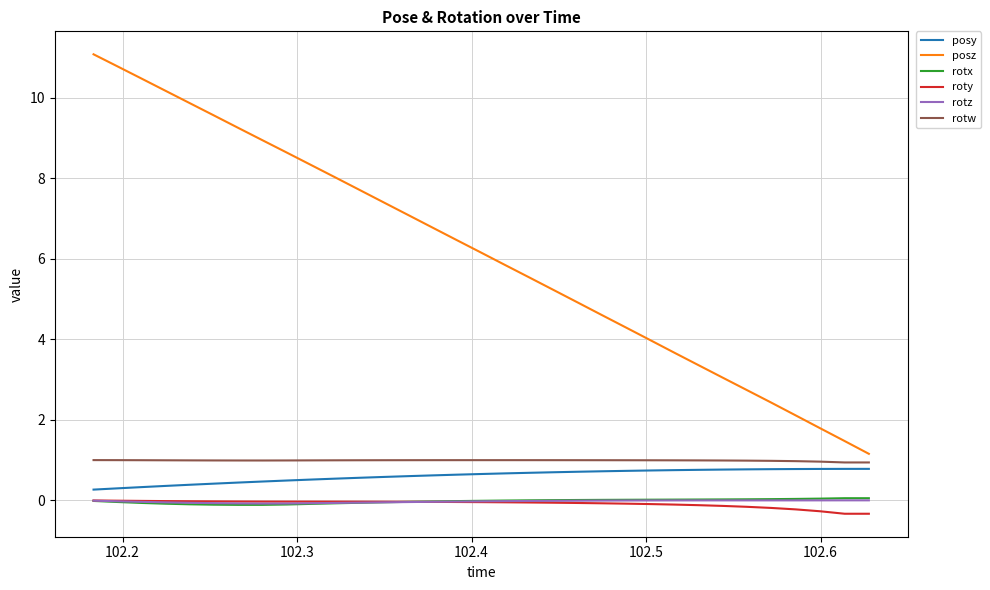

What is the smallest value displayed?

-0.3